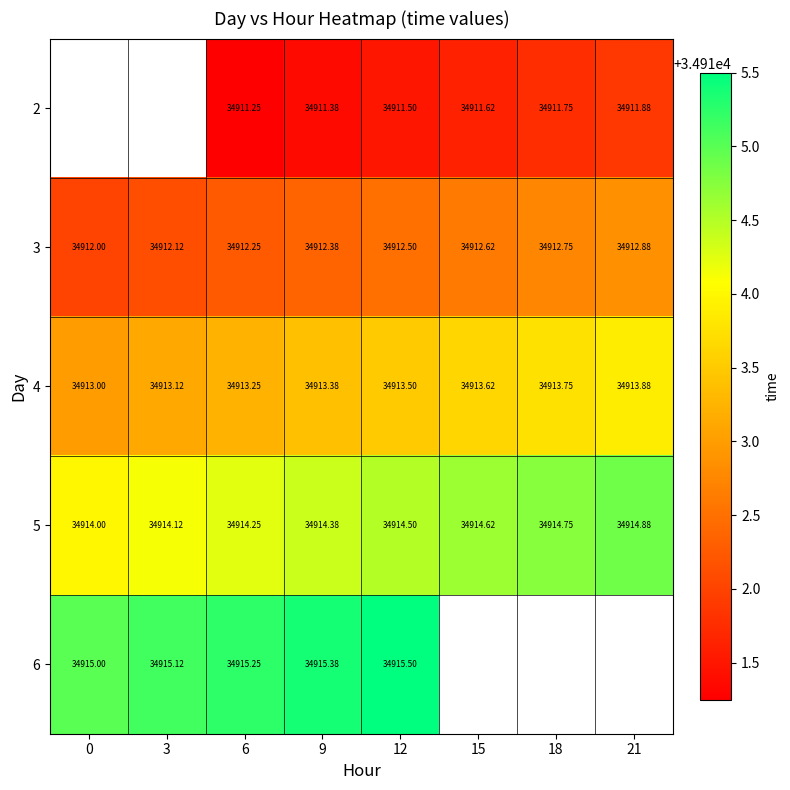

Which has a higher value, 18 or 9?

18